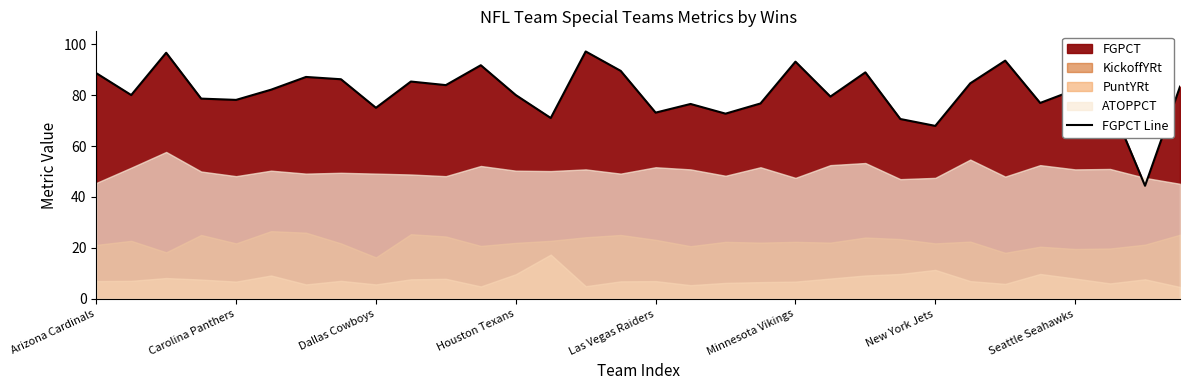

Which has a higher value, 21 or 30?

21